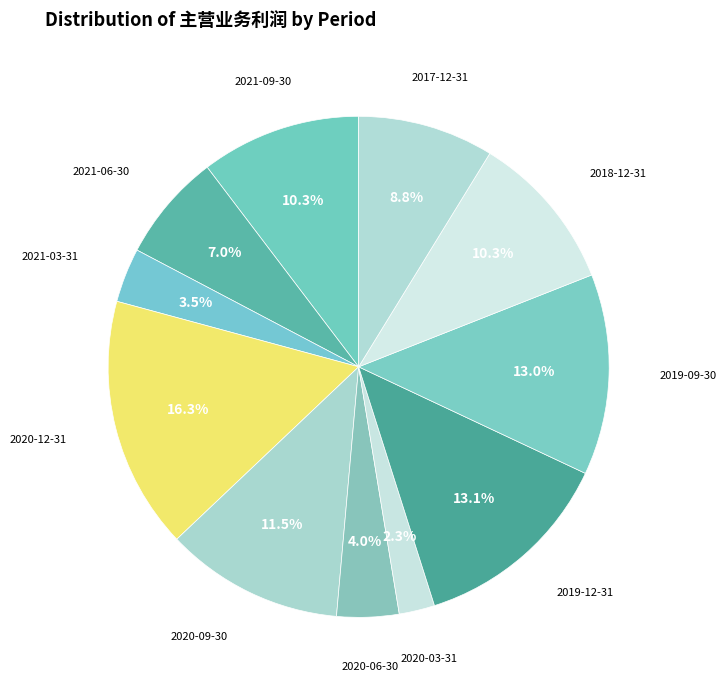

To the nearest percent, what is the difference between the 2020-03-31 and 2021-03-31 slice percentages?

1%